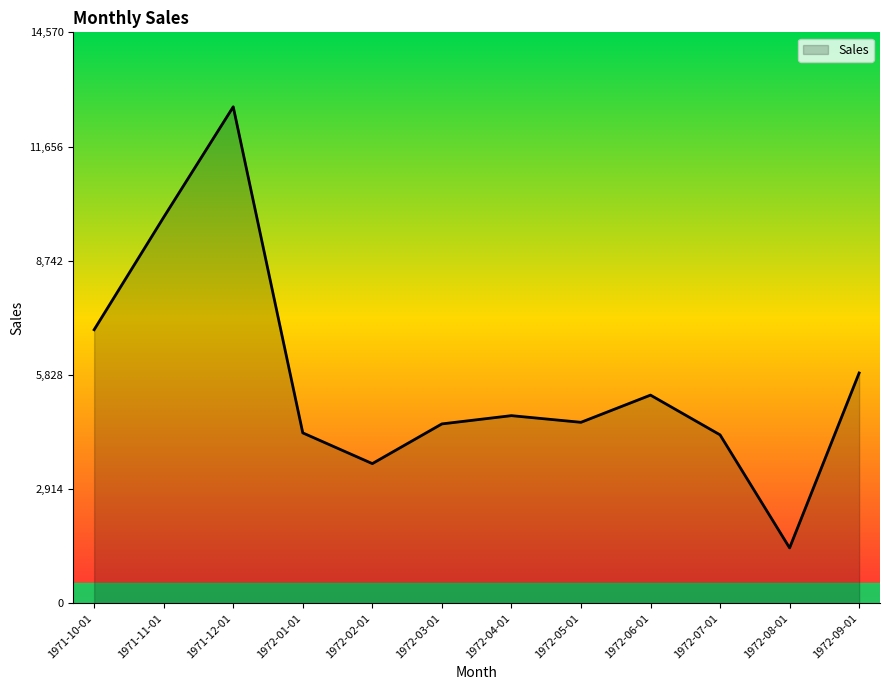

What is the difference between the maximum and minimum values?

11257